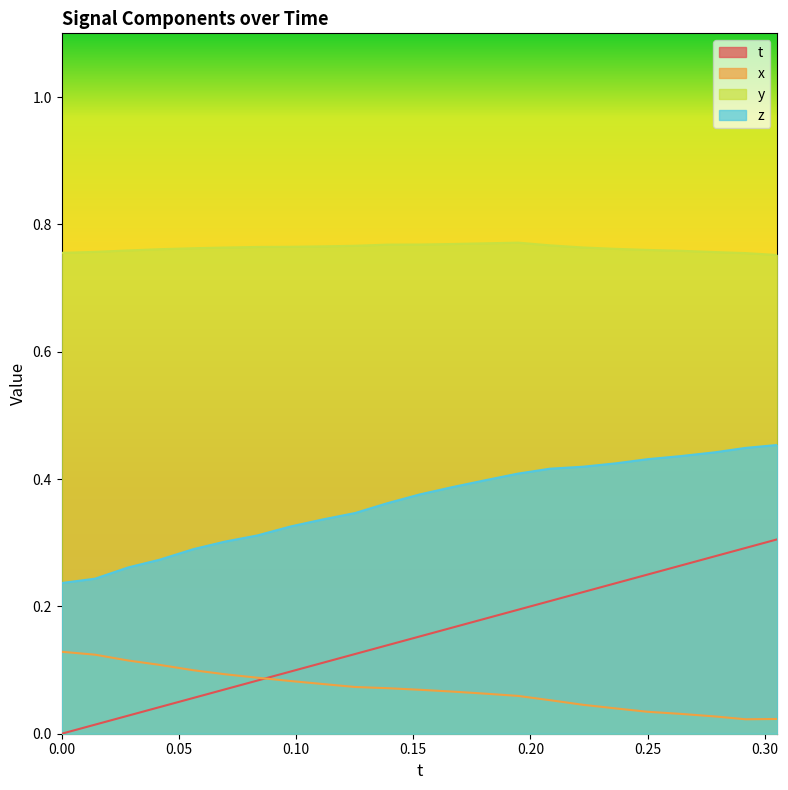

List the series in order of their peak value, highest first.

y, z, t, x